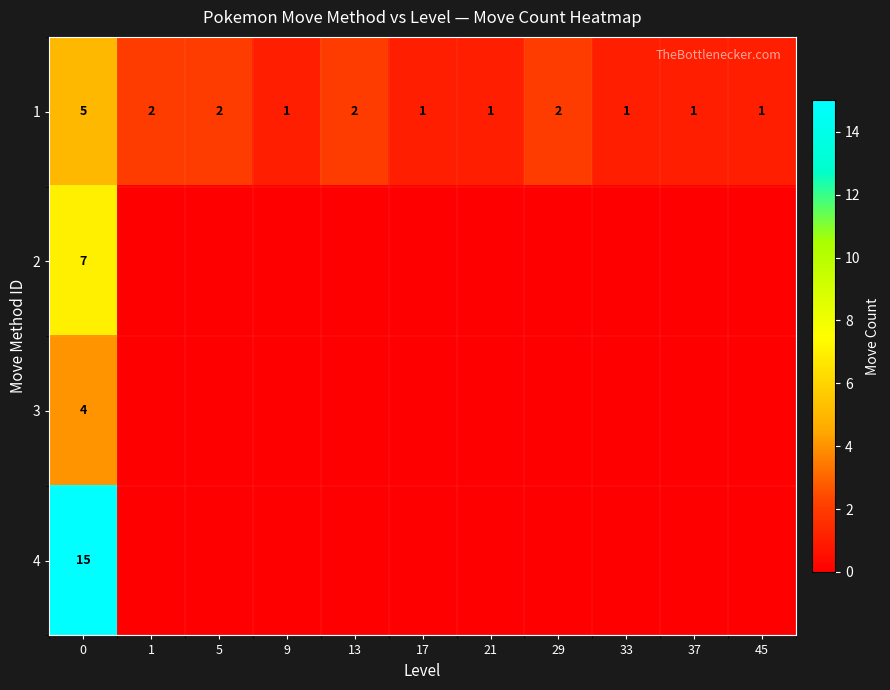

At 0, list the series in order from largest to smallest.

4, 2, 1, 3